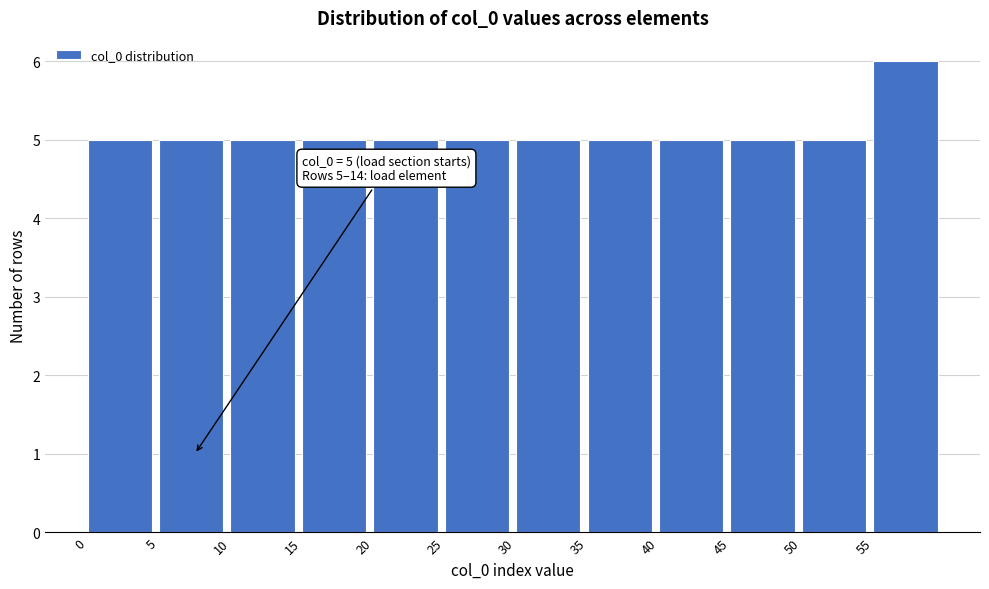

Which range on the x-axis has the tallest bar?

55 to 60